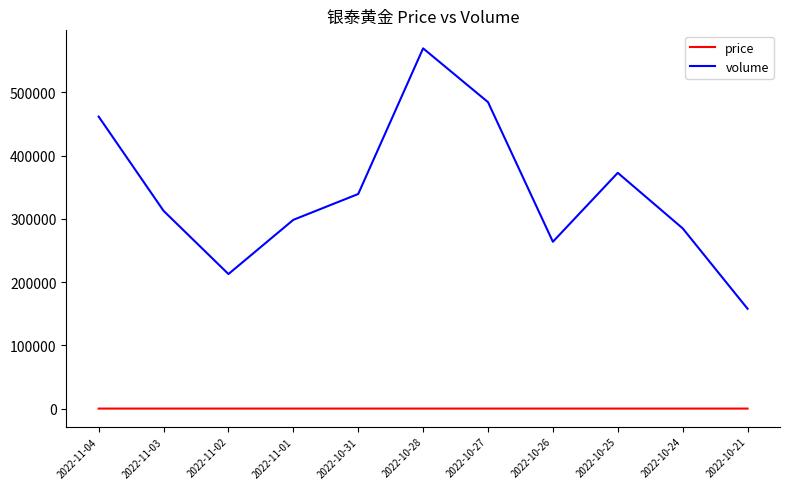

Where is the first local maximum for volume?

2022-10-28